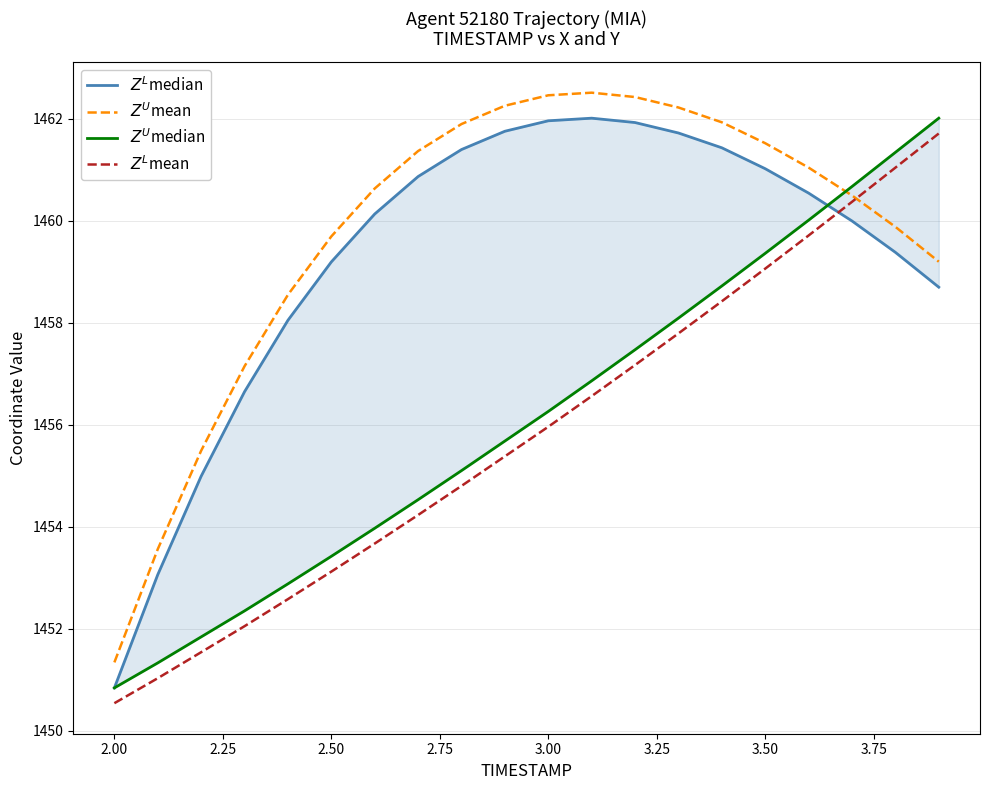

At how many categories does at least one series exceed 1457?

17